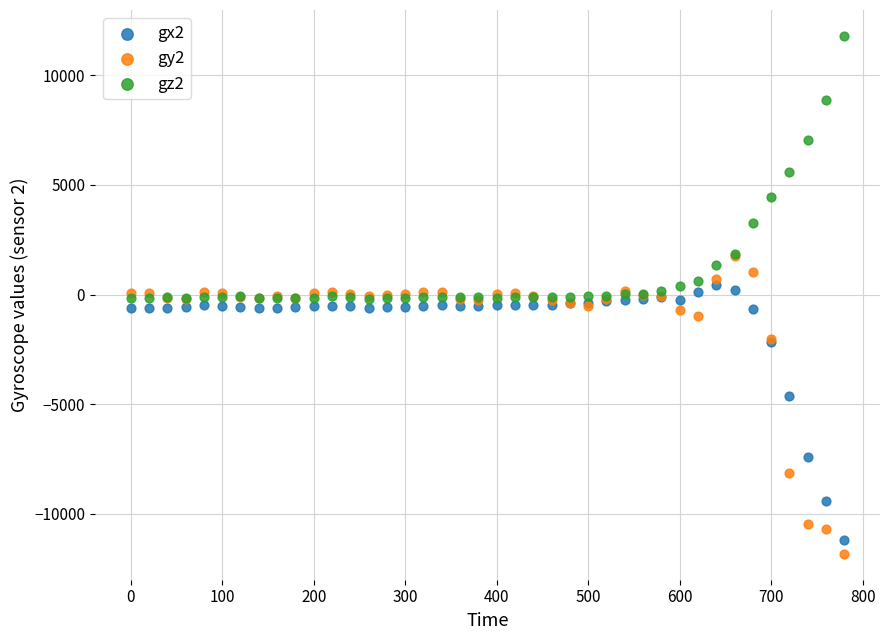

Which series contains the lowest Y value?

gy2